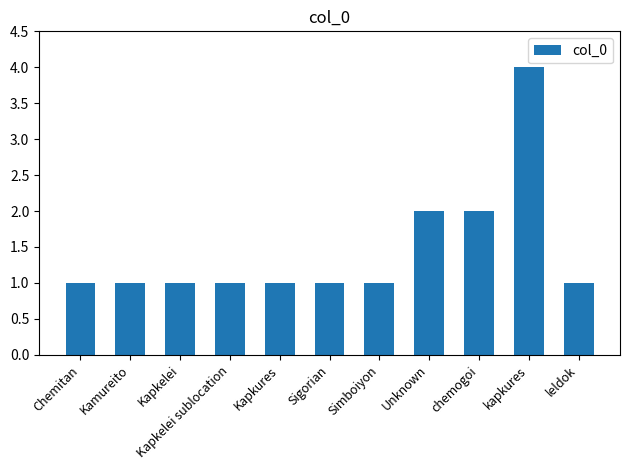

What is the label of the 4th bar from the left?

Kapkelei sublocation